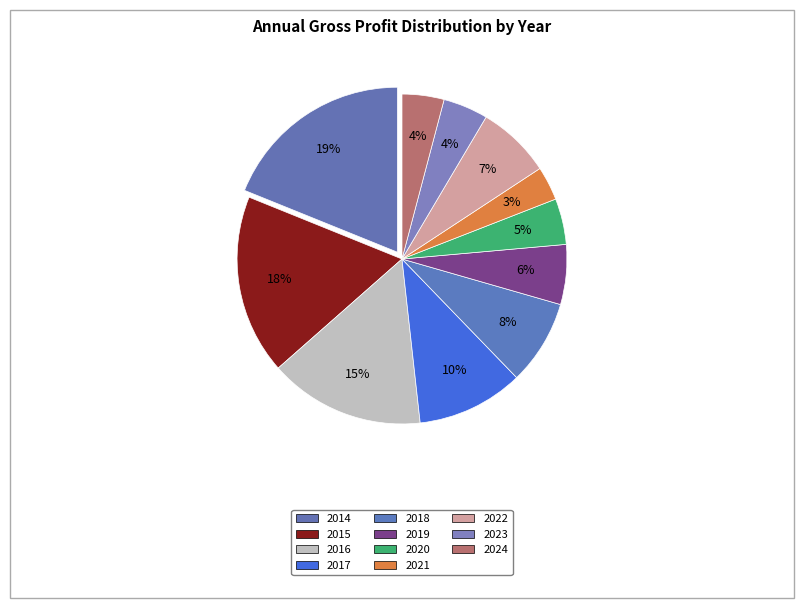

Between 2015 and 2017, which is larger?

2015